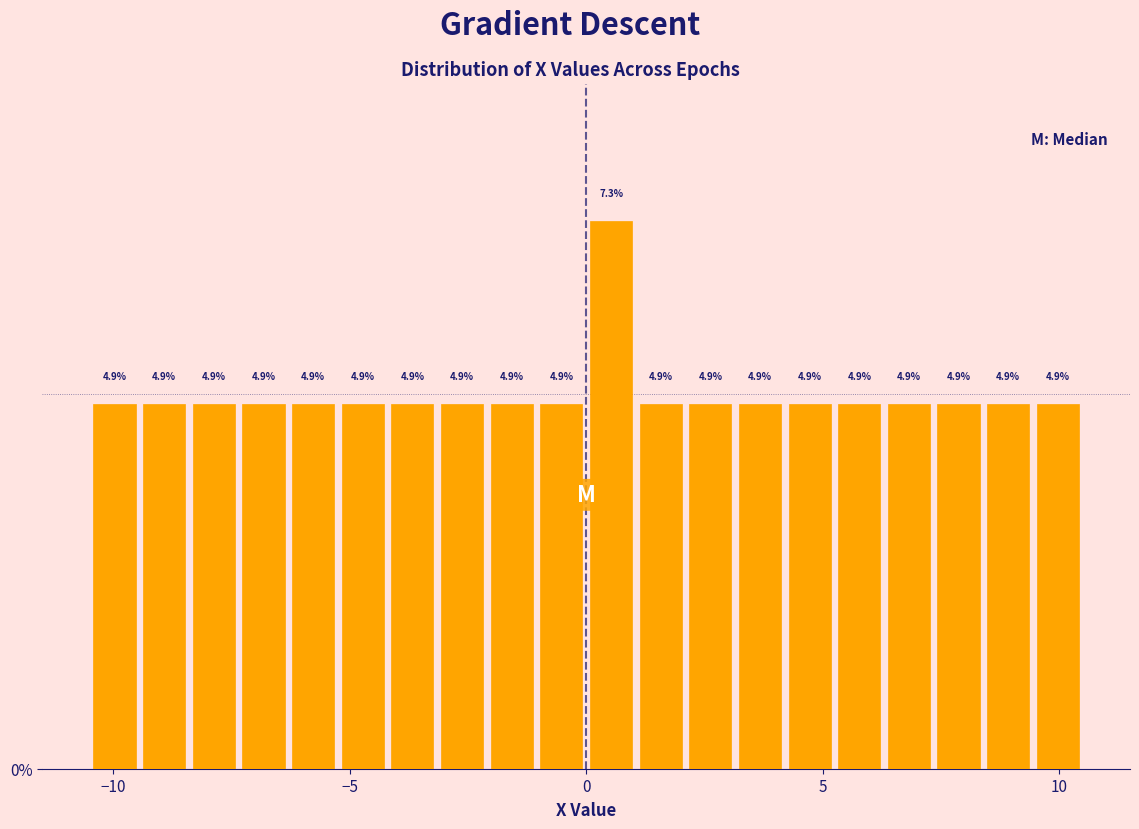

Read against the x-axis, roughly where is the centre of the tallest bar?

0.5